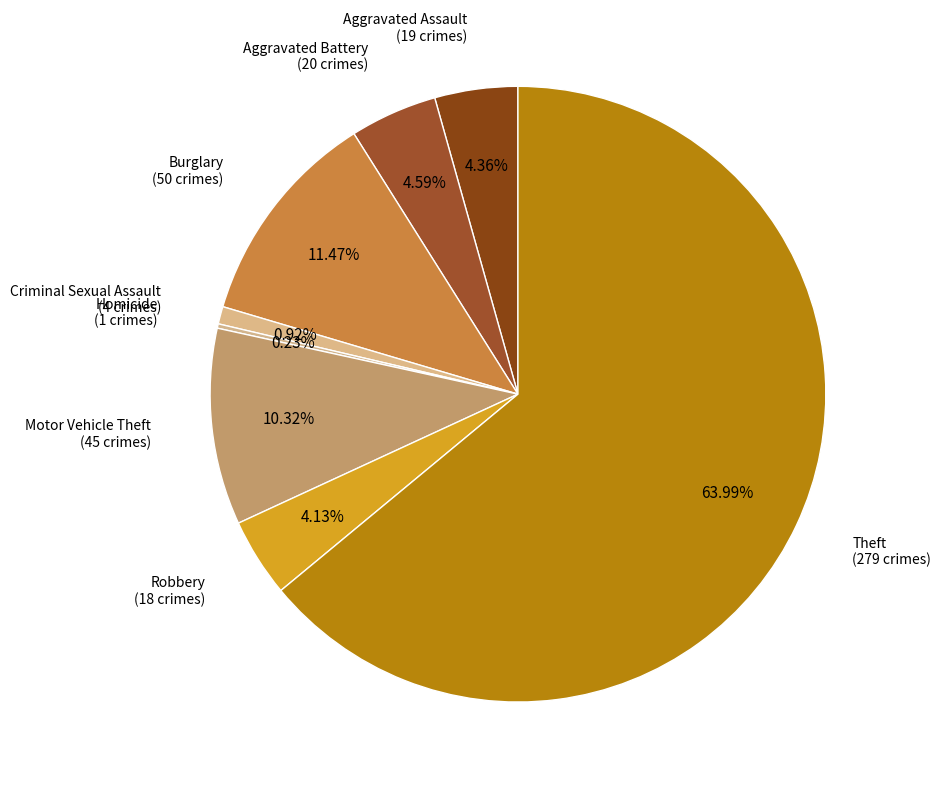

Count the number of slices in the pie.

8